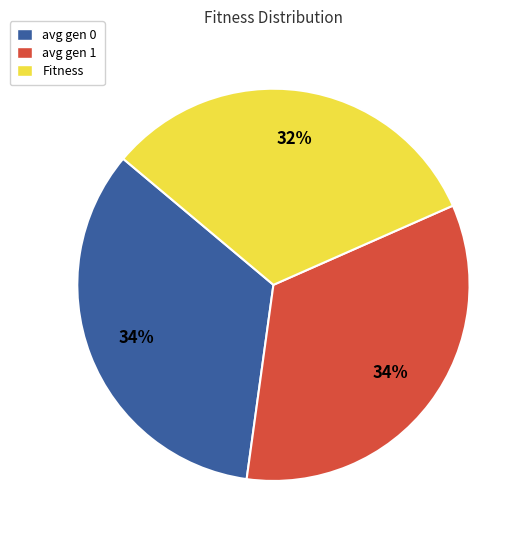

Count the number of slices in the pie.

3